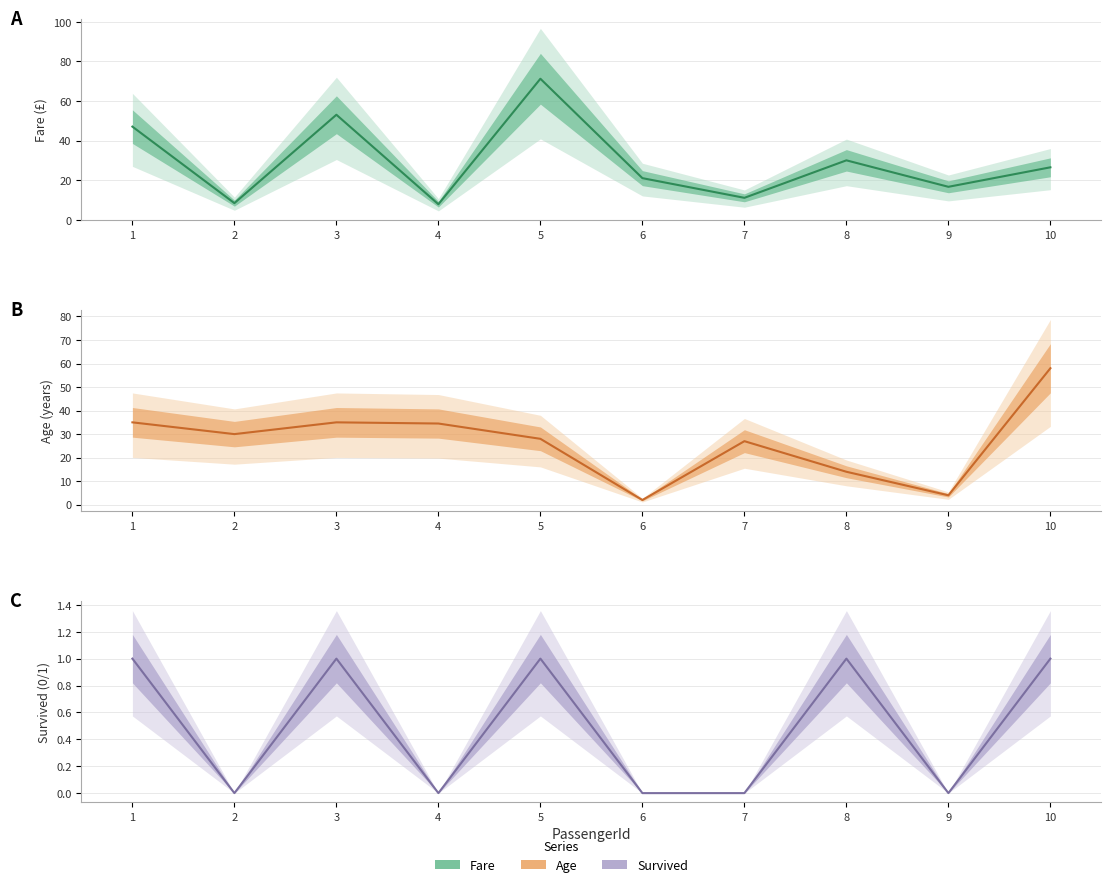

True or false: Age has more than 0 interior local peaks.

True